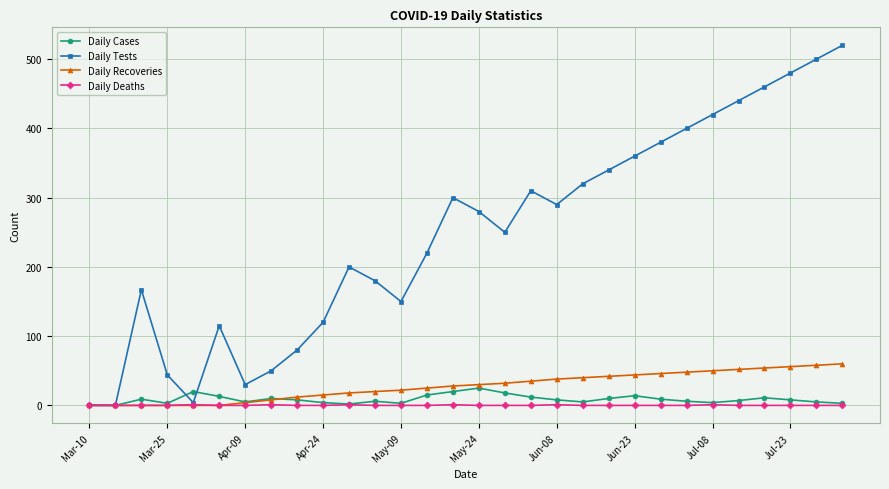

True or false: Daily Recoveries and Daily Cases cross at least once.

True